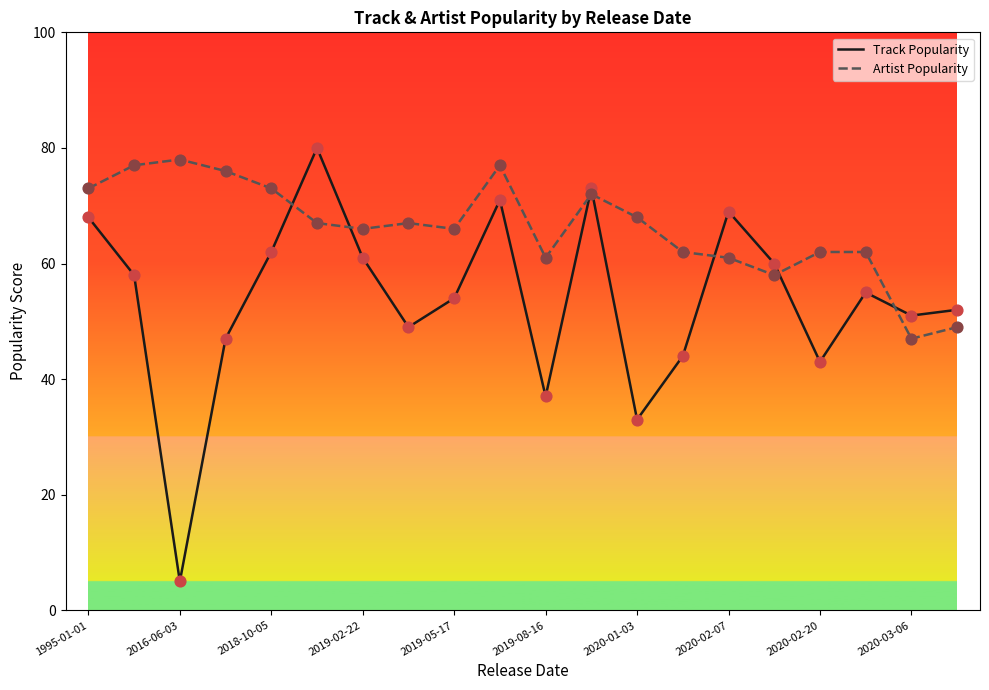

What is the smallest value displayed?

5